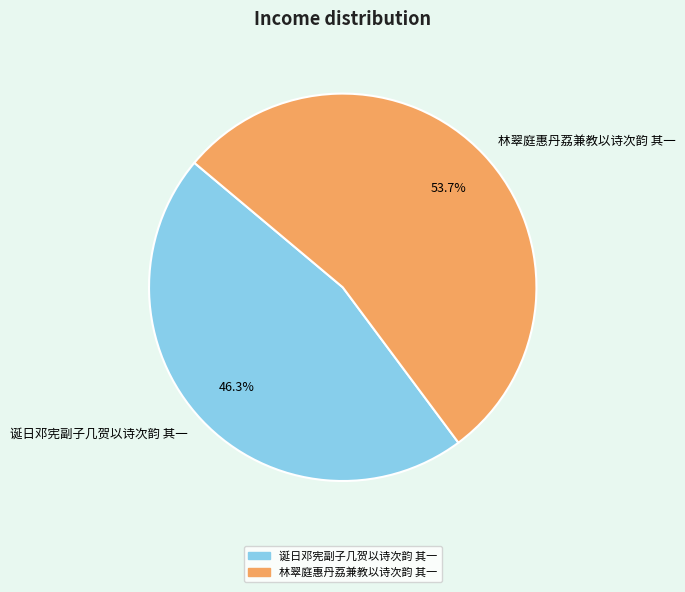

Which category has the biggest portion of the pie?

林翠庭惠丹荔兼教以诗次韵 其一